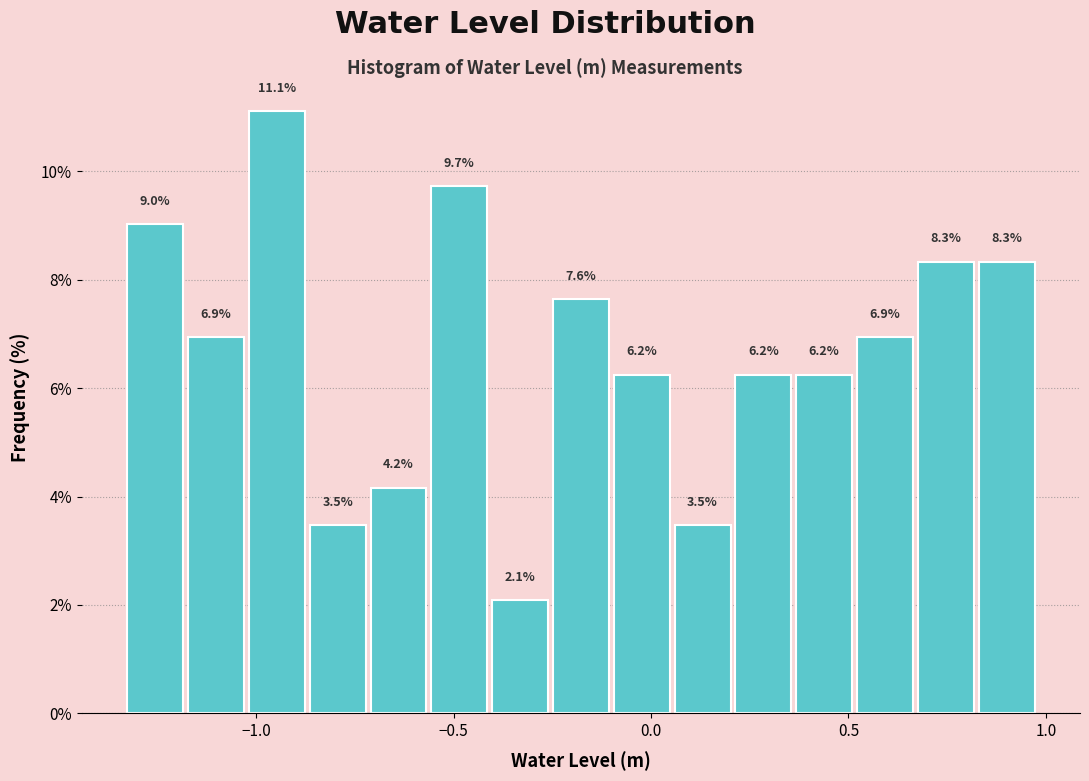

Around what value on the x-axis is the tallest bar? Give the approximate position of its centre, as read against the axis.

-0.95